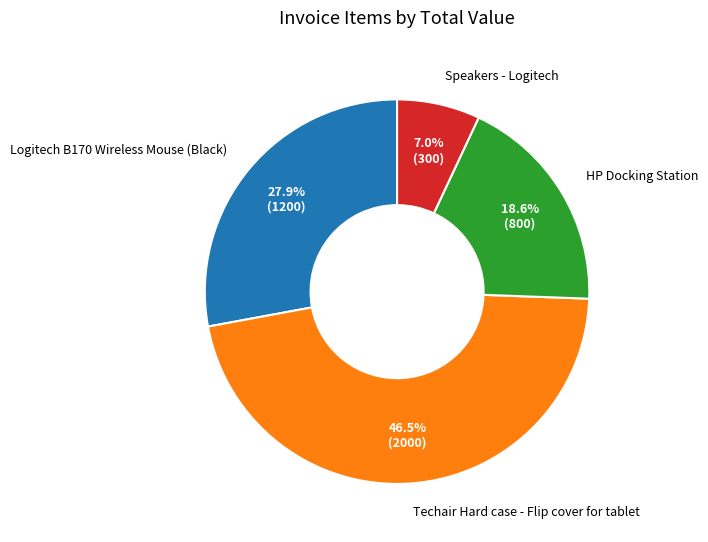

To the nearest percent, what is the combined percentage of HP Docking Station and Techair Hard case - Flip cover for tablet?

65%